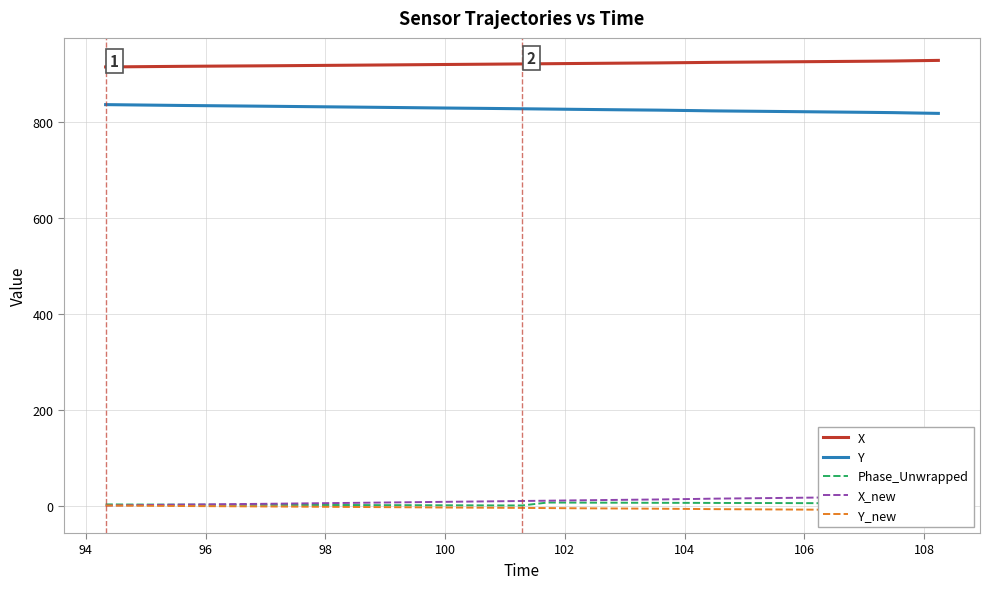

True or false: Phase_Unwrapped and X intersect in this chart.

False